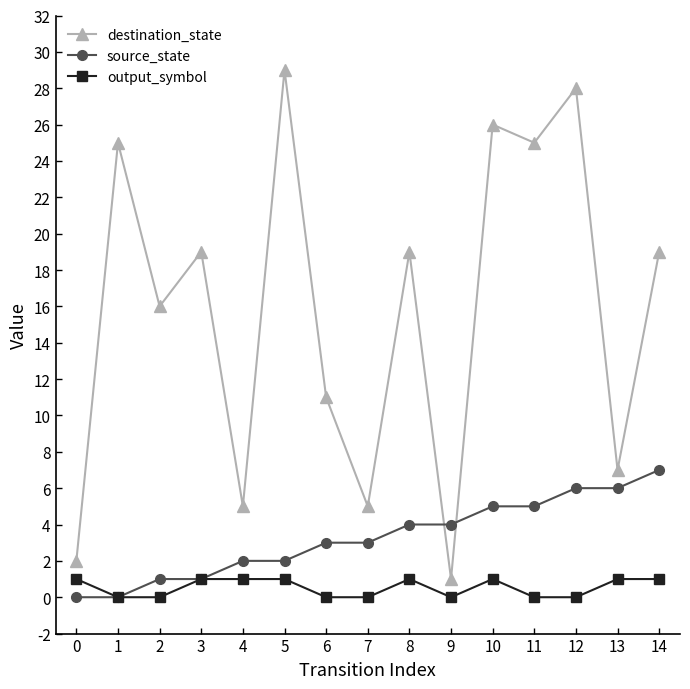

Which category has the lowest value in the destination_state series?

9